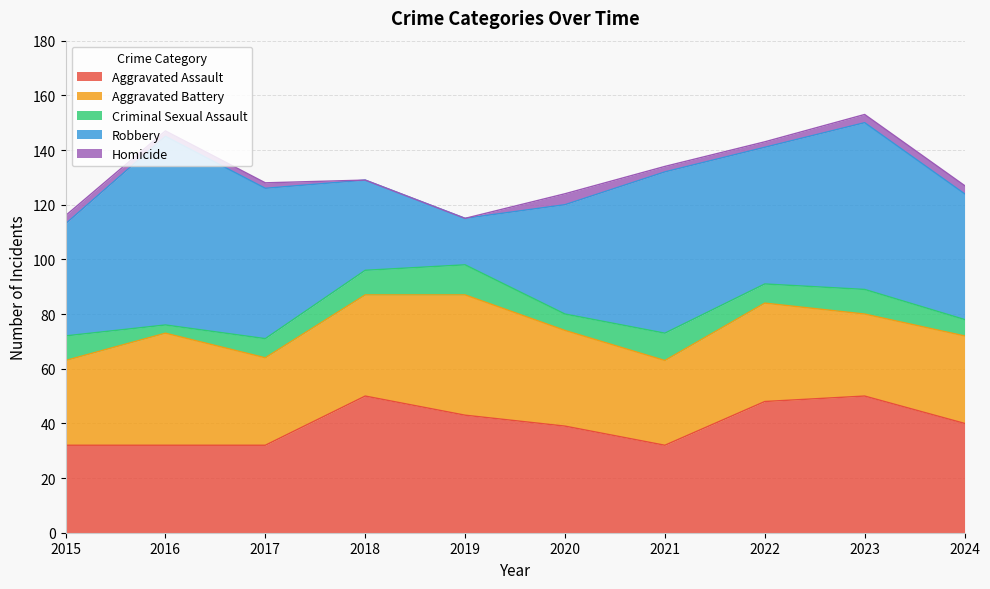

True or false: Criminal Sexual Assault and Aggravated Assault cross at least once.

False